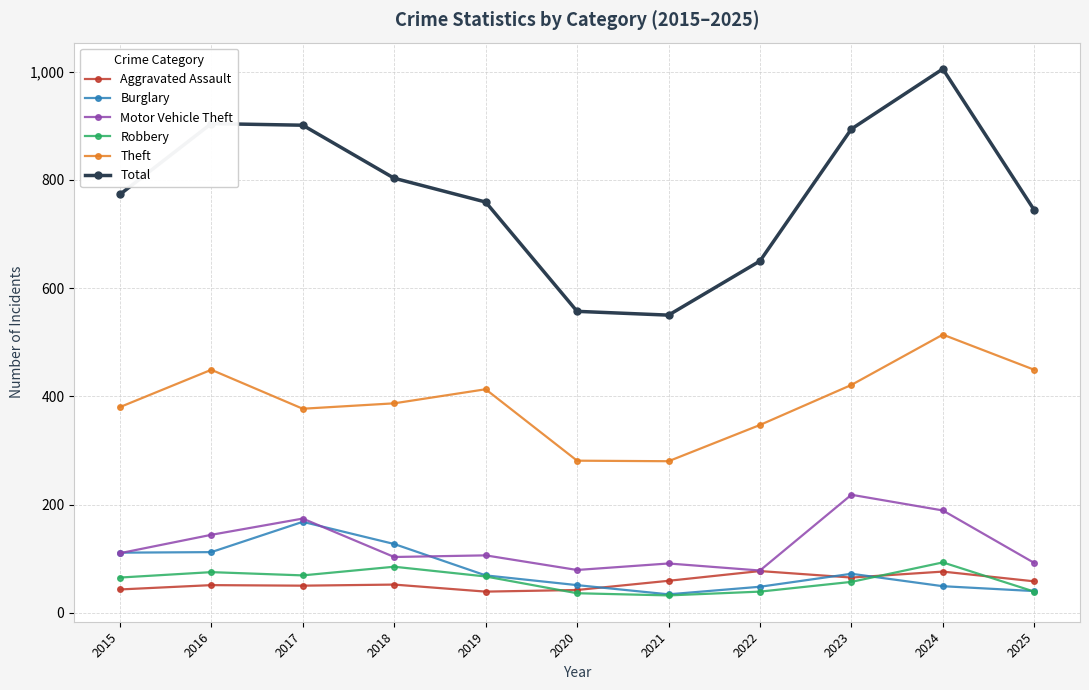

How many distinct data groups are displayed?

6